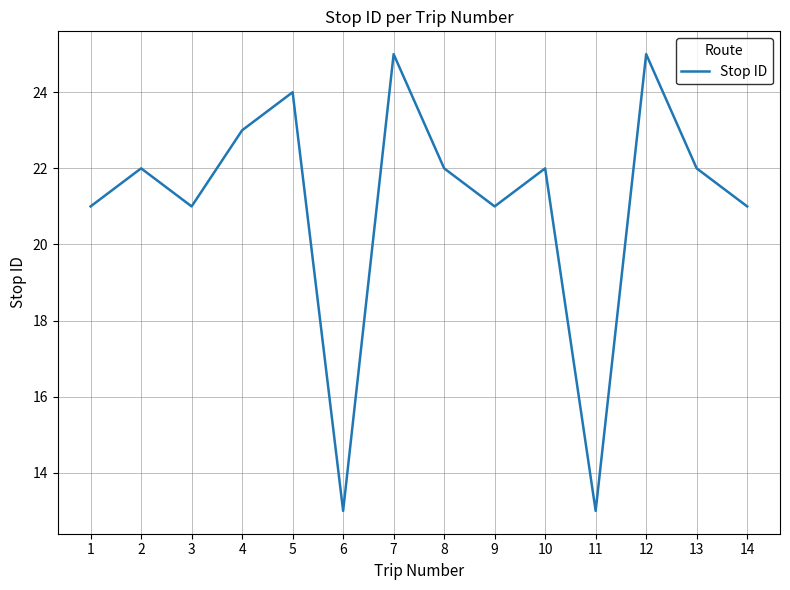

What is the minimum value shown in the chart?

13